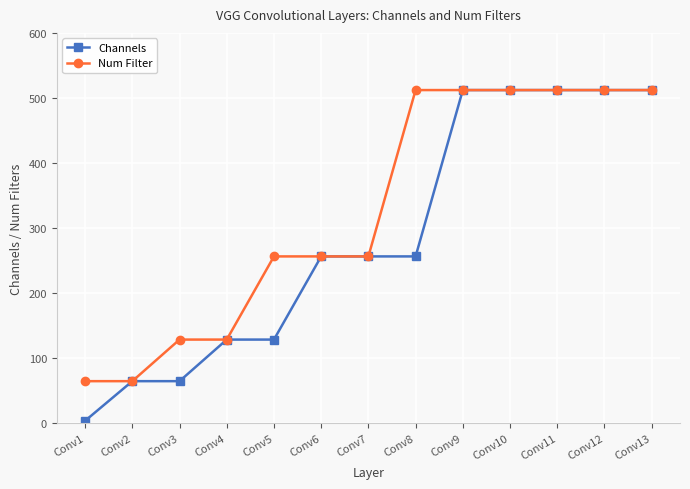

What is the difference between the Channels values at Conv2 and Conv13?

448